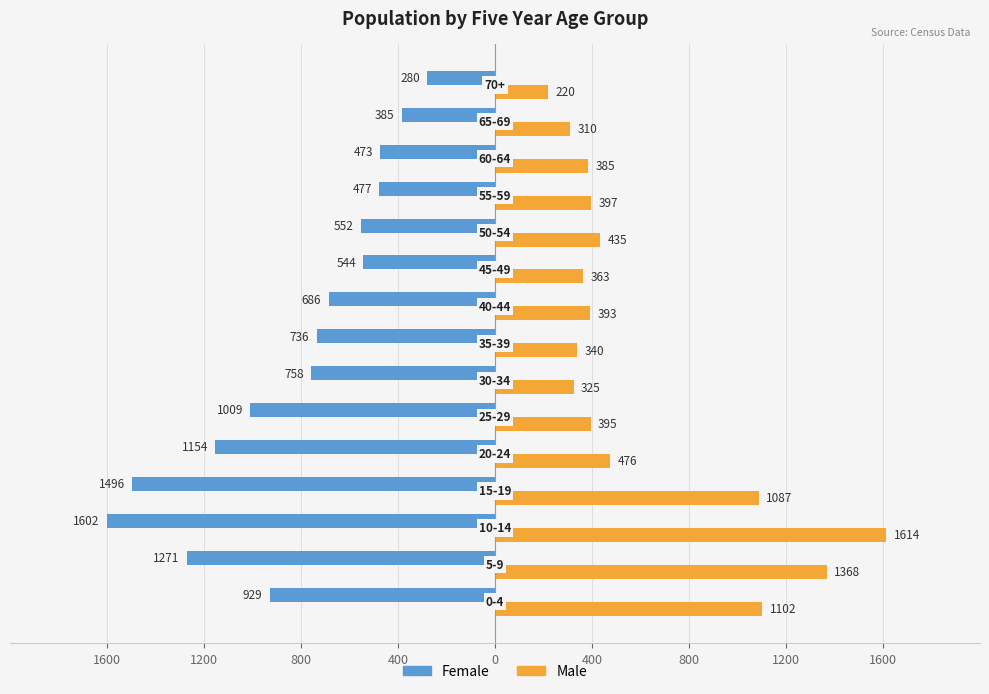

What are all the series names shown in the legend?

Female, Male